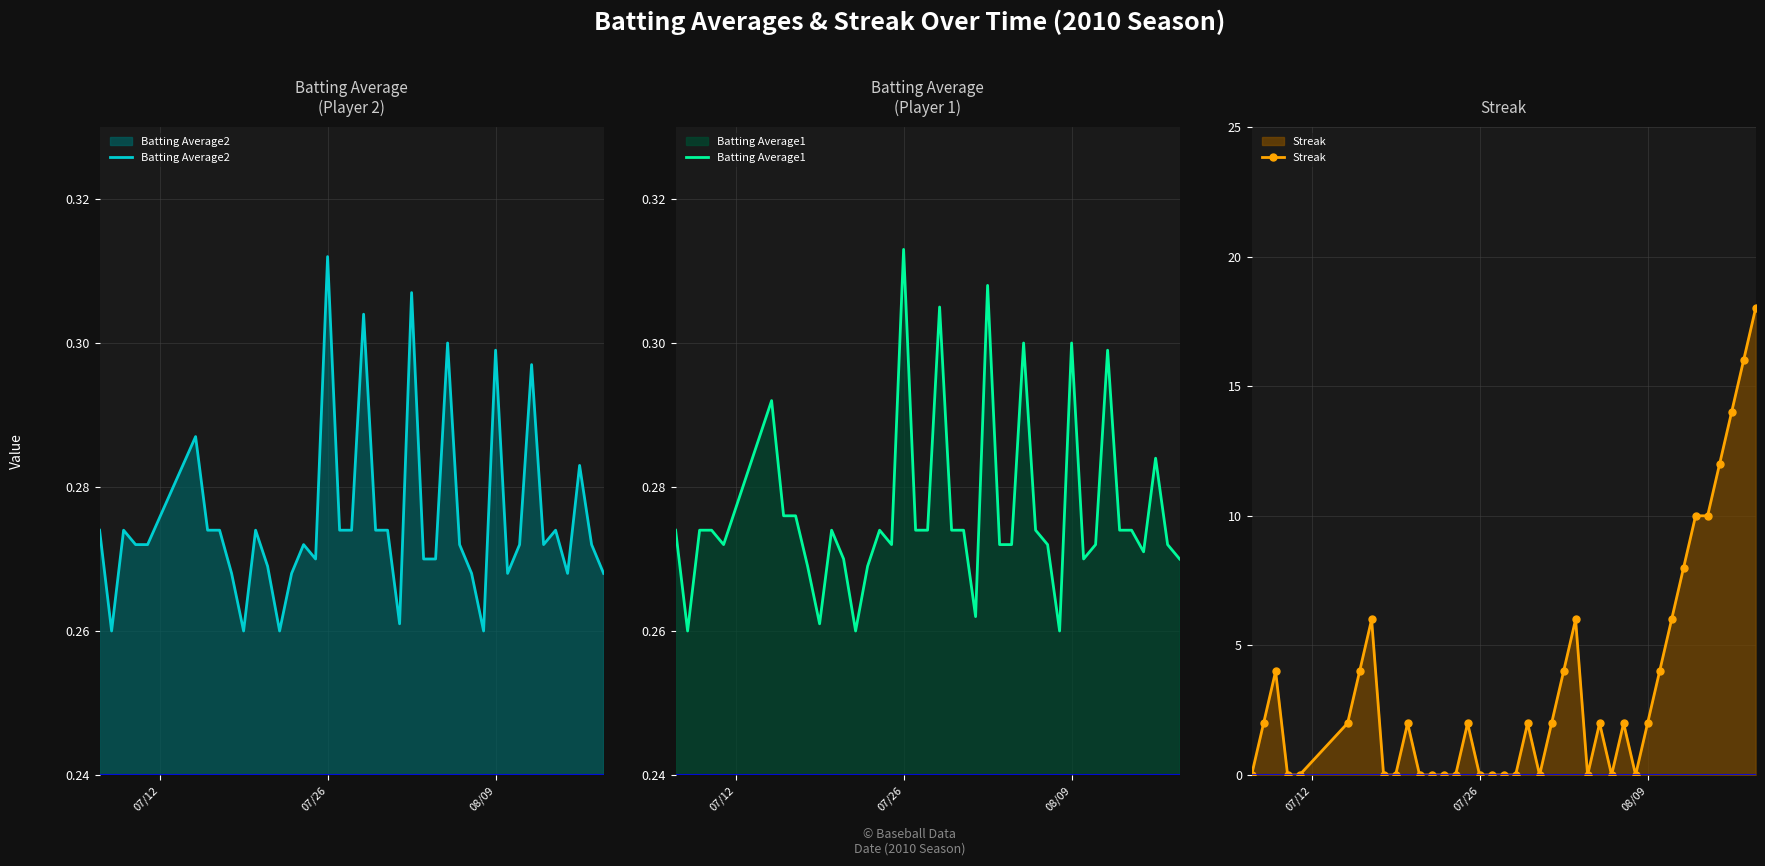

At which label does Batting Average1 reach its peak?

07/26